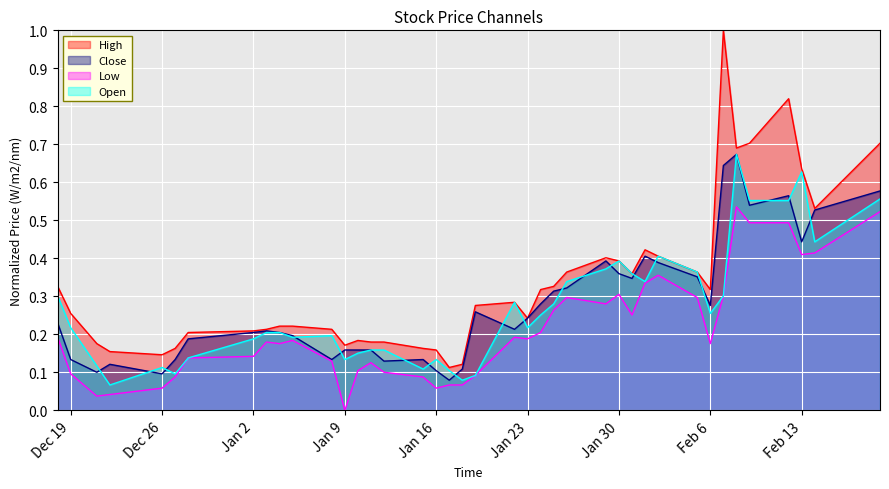

Does the chart display data point markers on the line(s)?

No